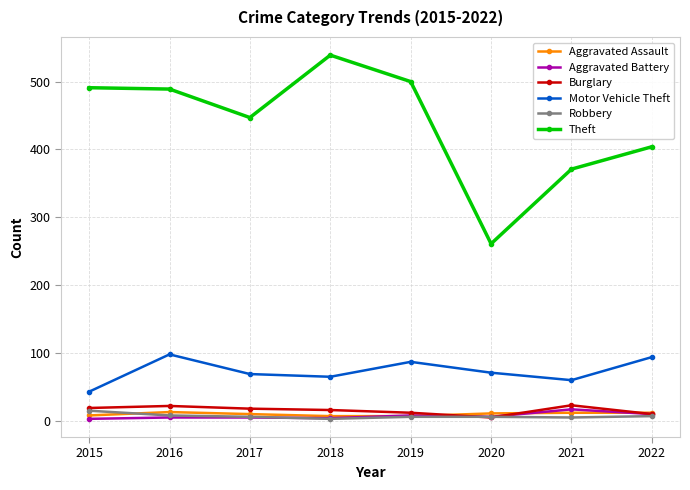

Count the number of categories in the chart.

8